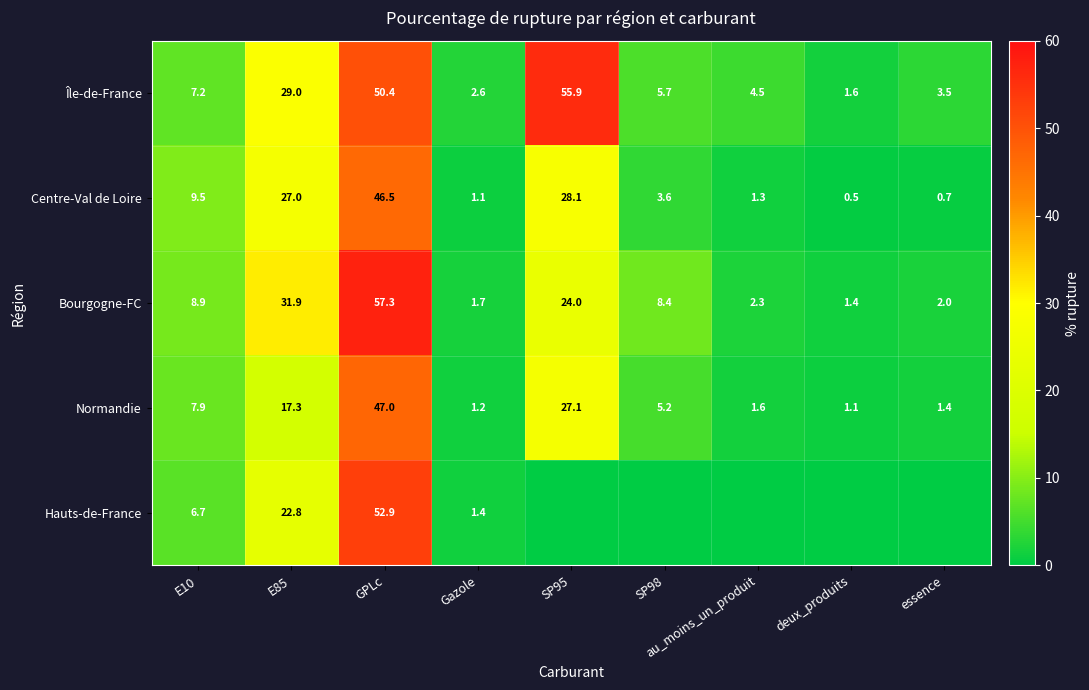

The Bourgogne-FC series shows 14.6 at SP98. True or false?

False